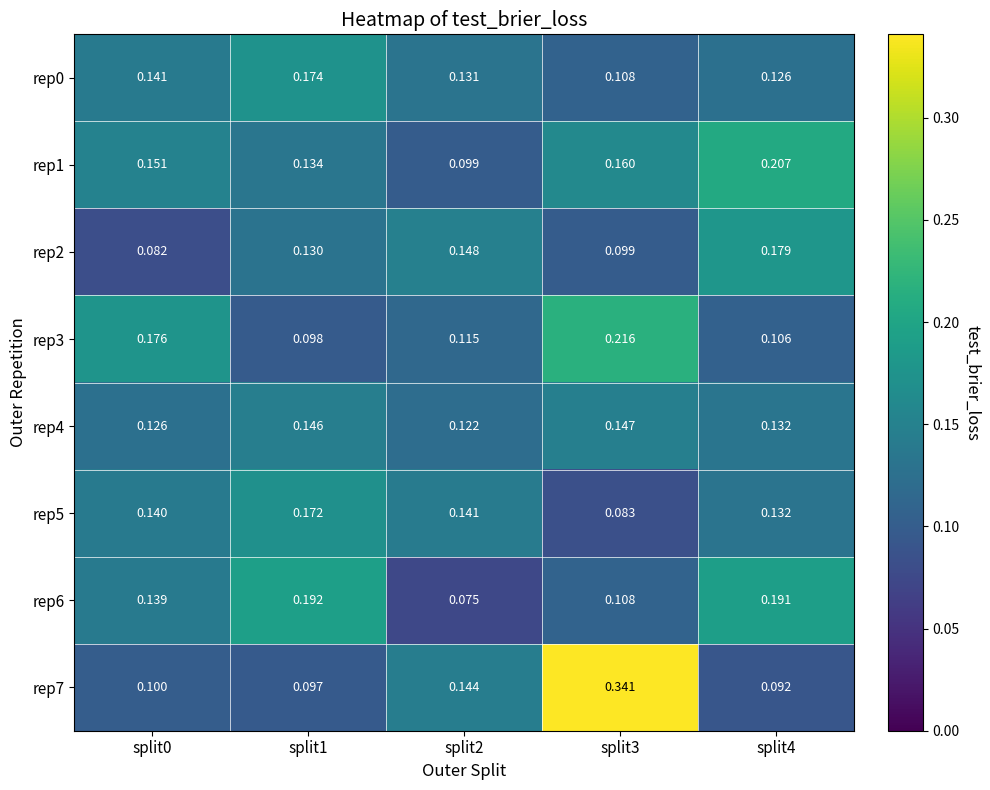

How many distinct data groups are displayed?

8